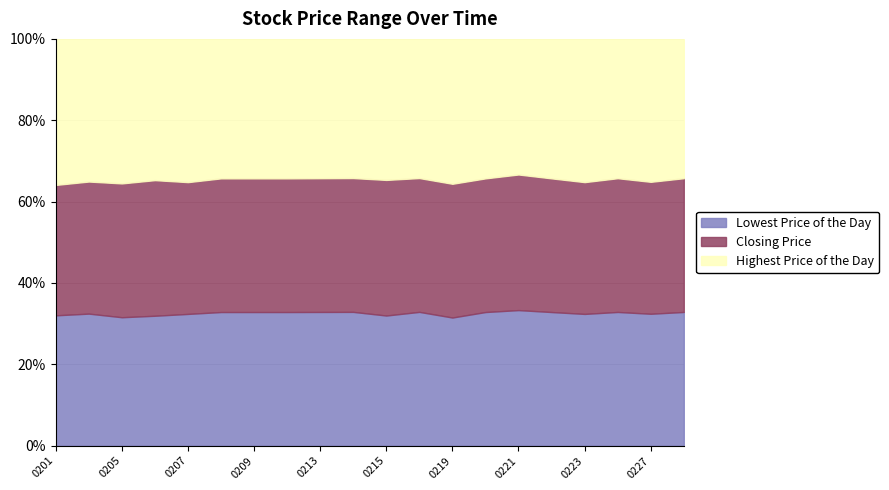

Does the chart have visible grid lines?

Yes